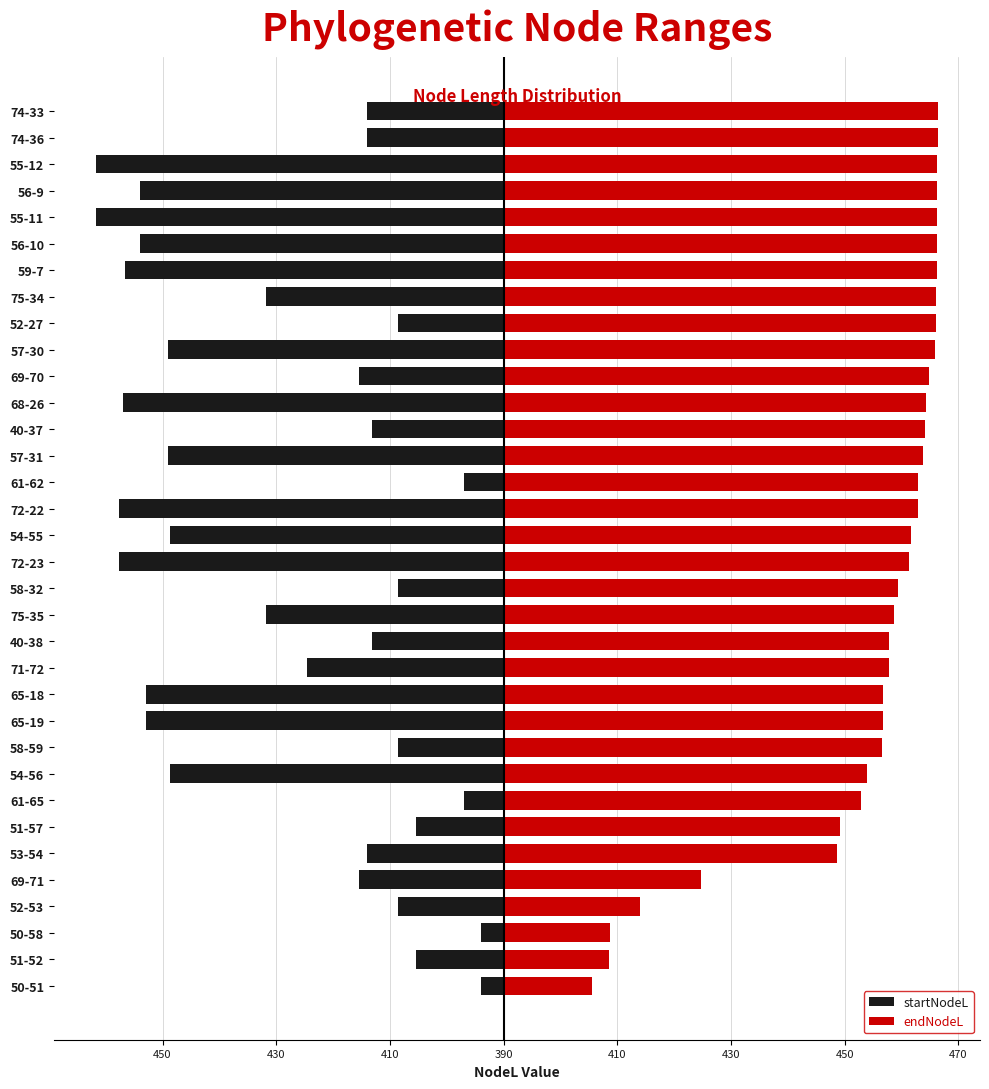

True or false: startNodeL has a value of -4.0 at 450.

False